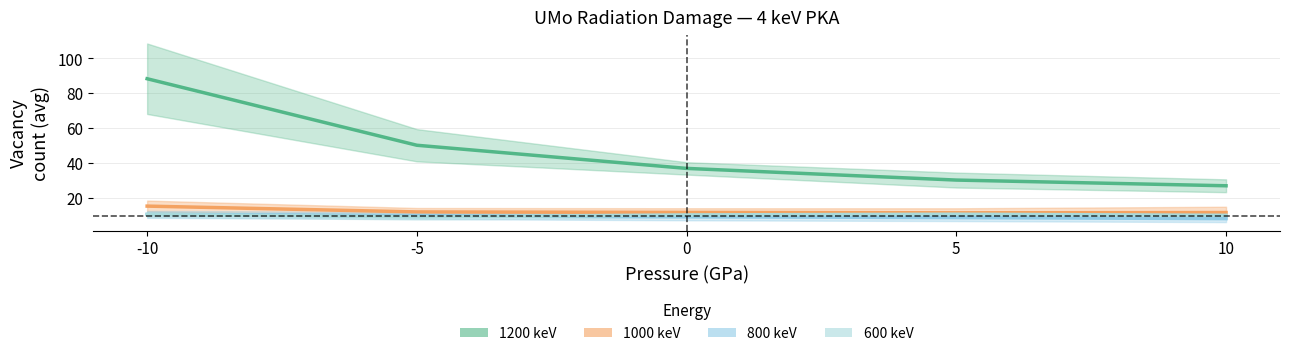

At which label does 600 keV first exceed 10?

-10